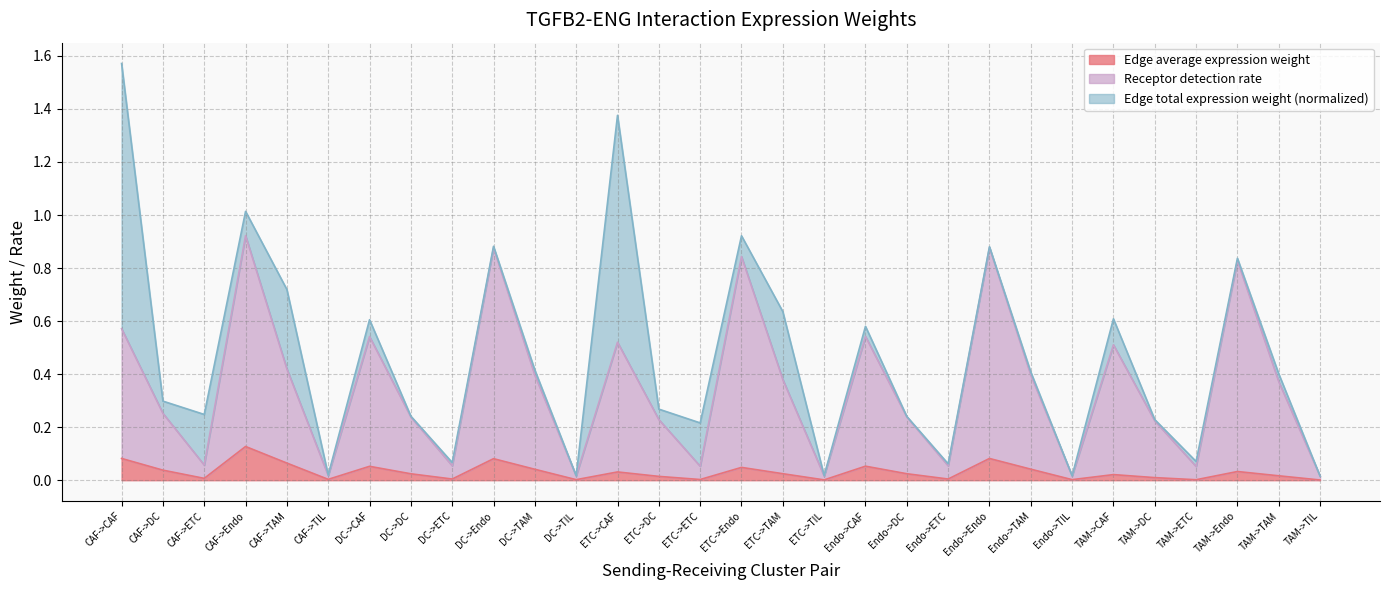

True or false: Receptor detection rate has a value of 0.9 at Endo->Endo.

True